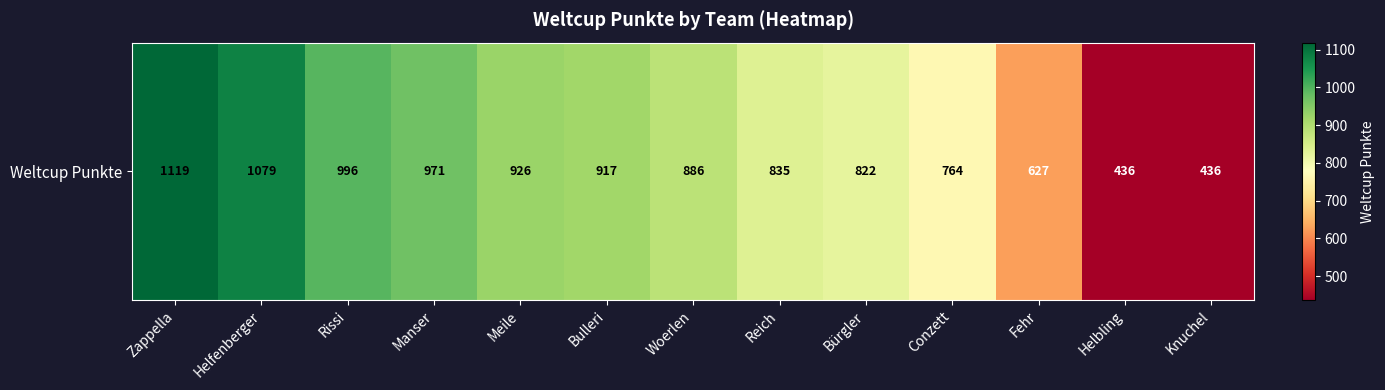

Rank the categories by value from highest to lowest.

Zappella, Helfenberger, Rissi, Manser, Meile, Bulleri, Woerlen, Reich, Bürgler, Conzett, Fehr, Helbling, Knuchel